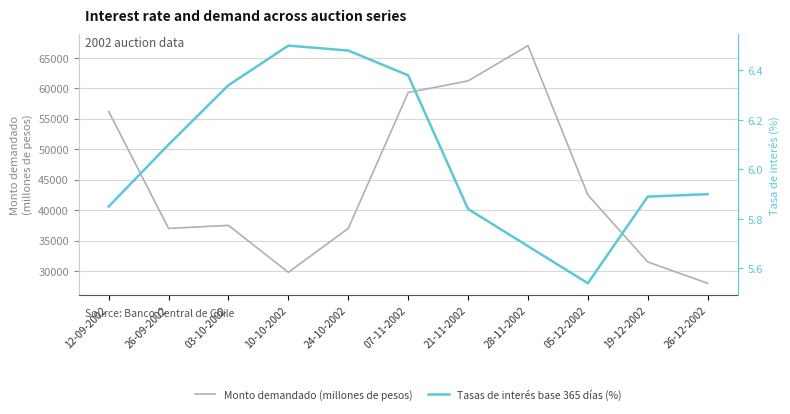

At which category is the sum across all series the highest?

28-11-2002